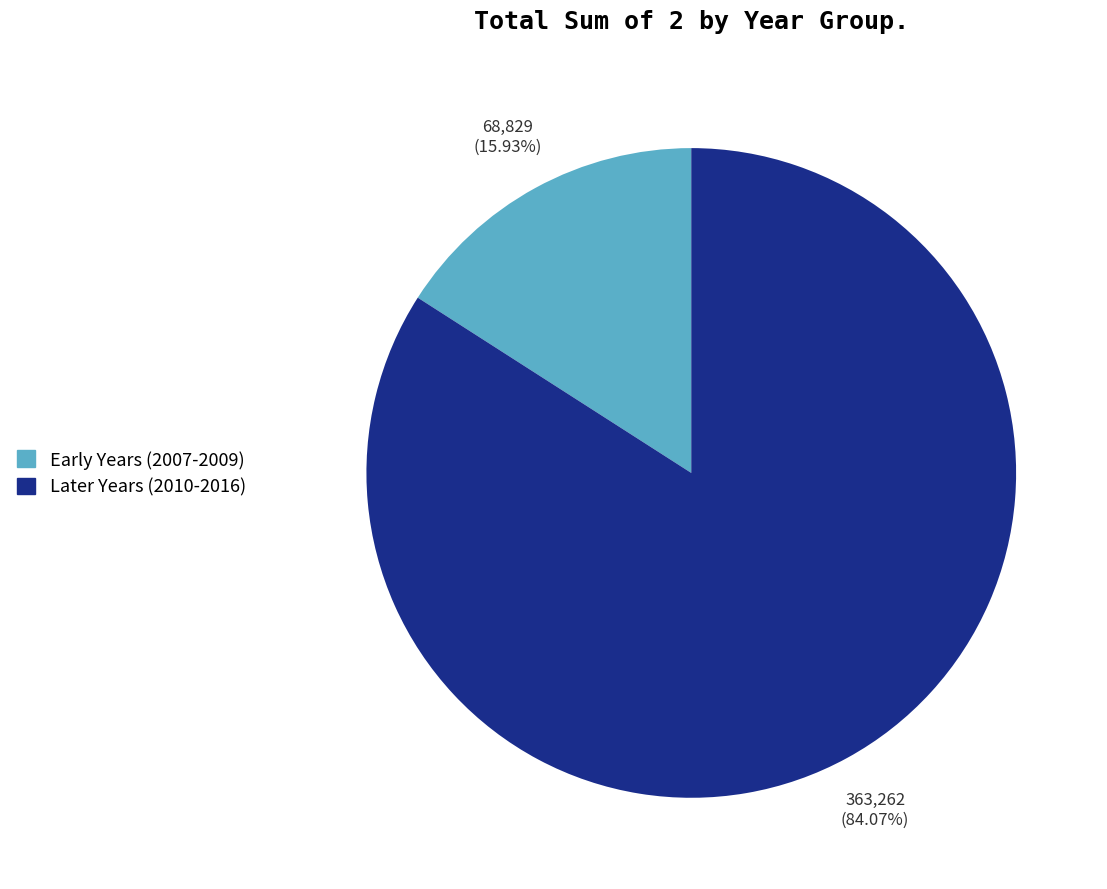

Is there a majority slice in this chart?

Yes